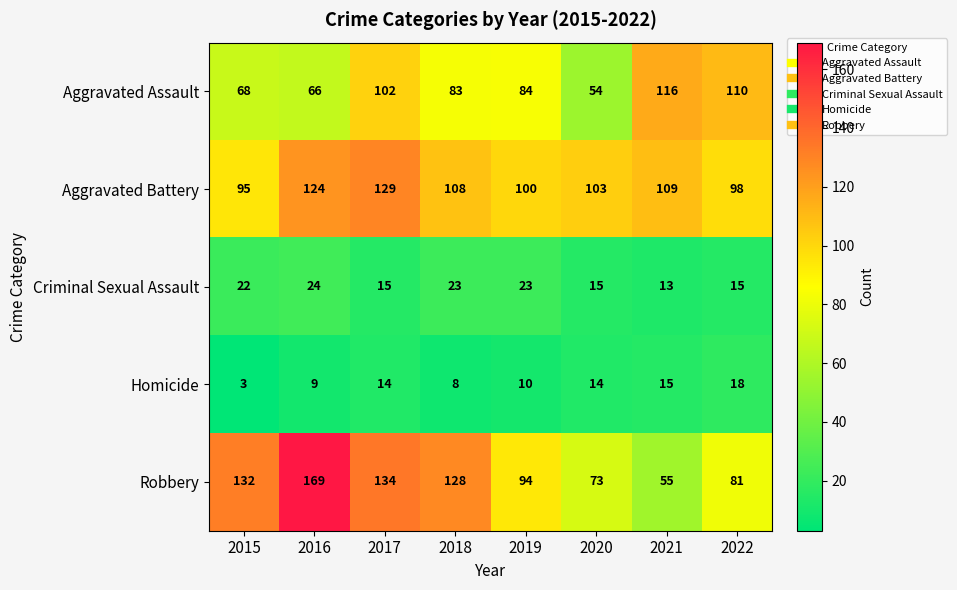

Count the number of data series in this chart.

5